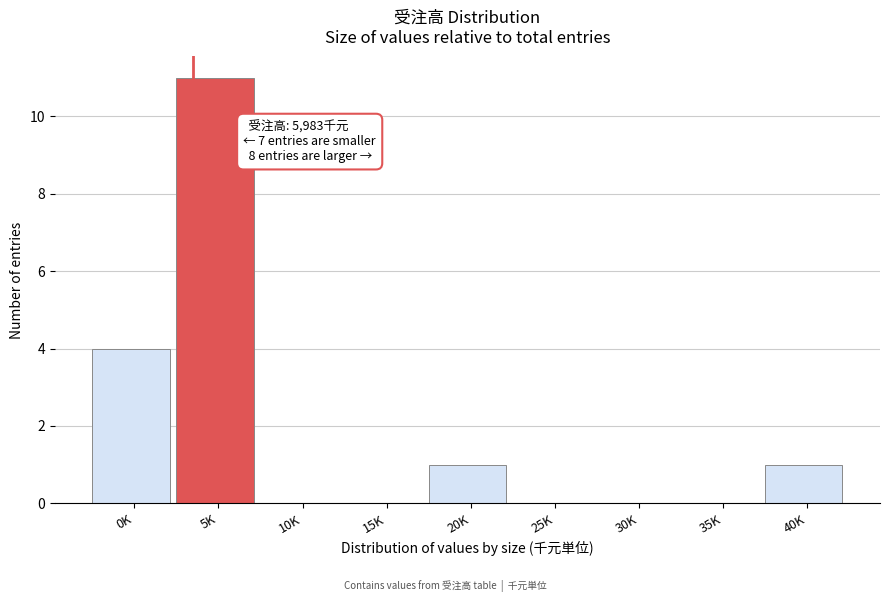

Reading left to right, extract all data points from this chart.

0K=4	5K=11	10K=0	15K=0	20K=1	25K=0	30K=0	35K=0	40K=1